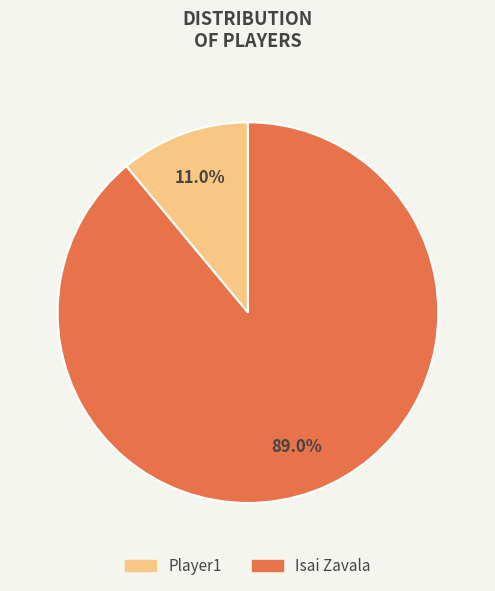

Which slice is the smallest?

Player1